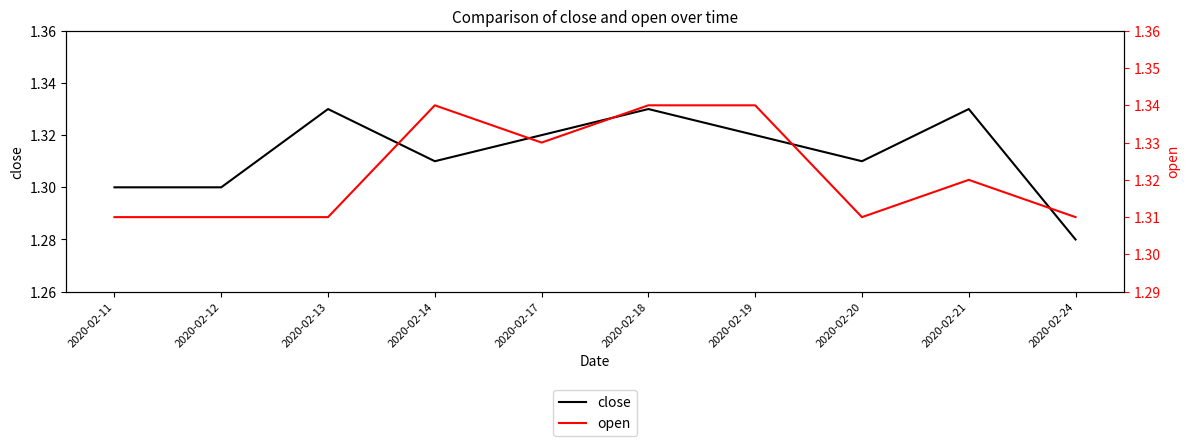

What is the value of the close point at the 4th from the left?

1.3